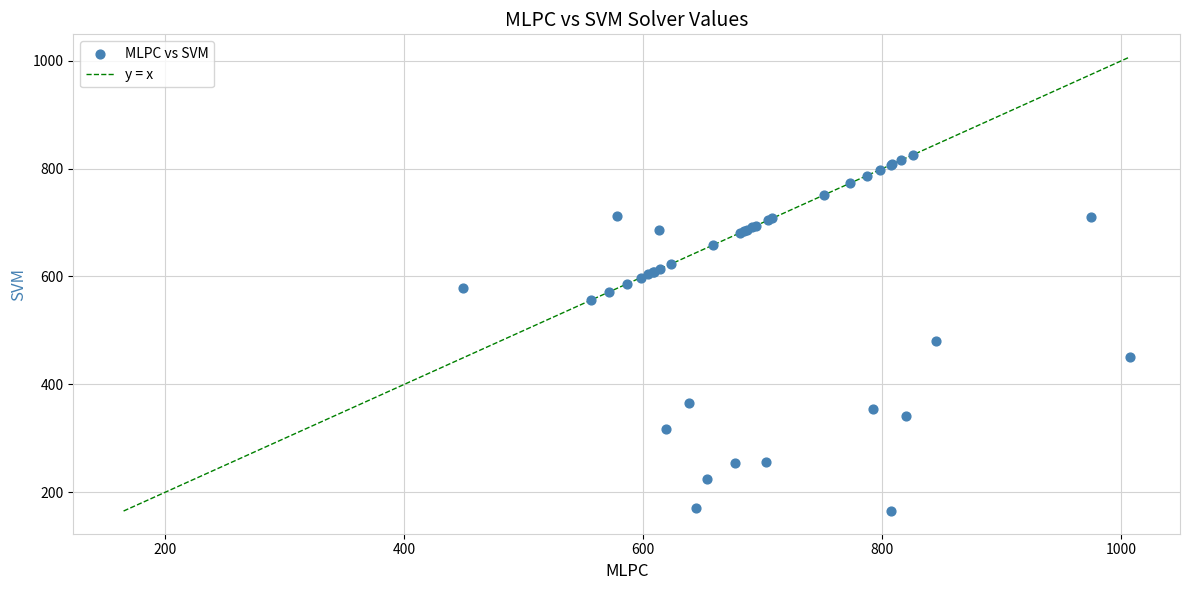

What Y value in the scatter plot is closest to 495?

481